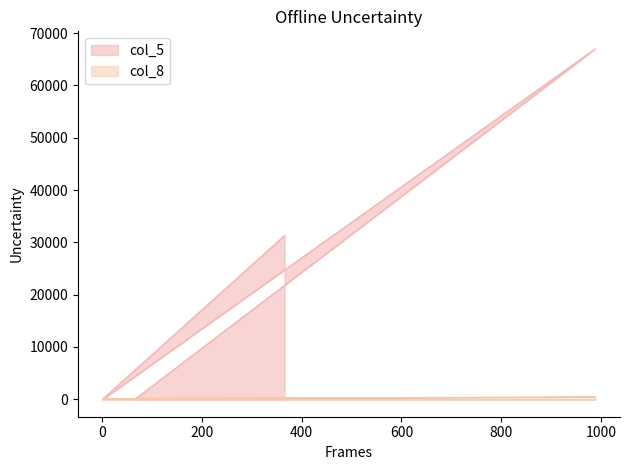

How many times do col_5 and col_8 cross each other?

3